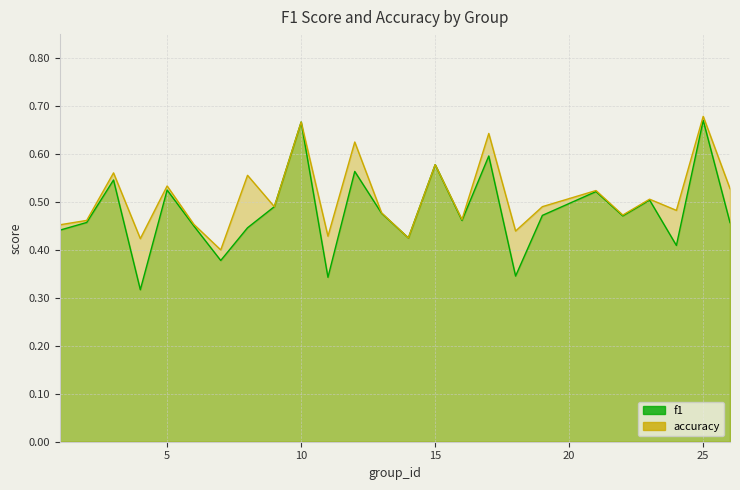

Rank the series at 7 from highest to lowest value.

accuracy, f1